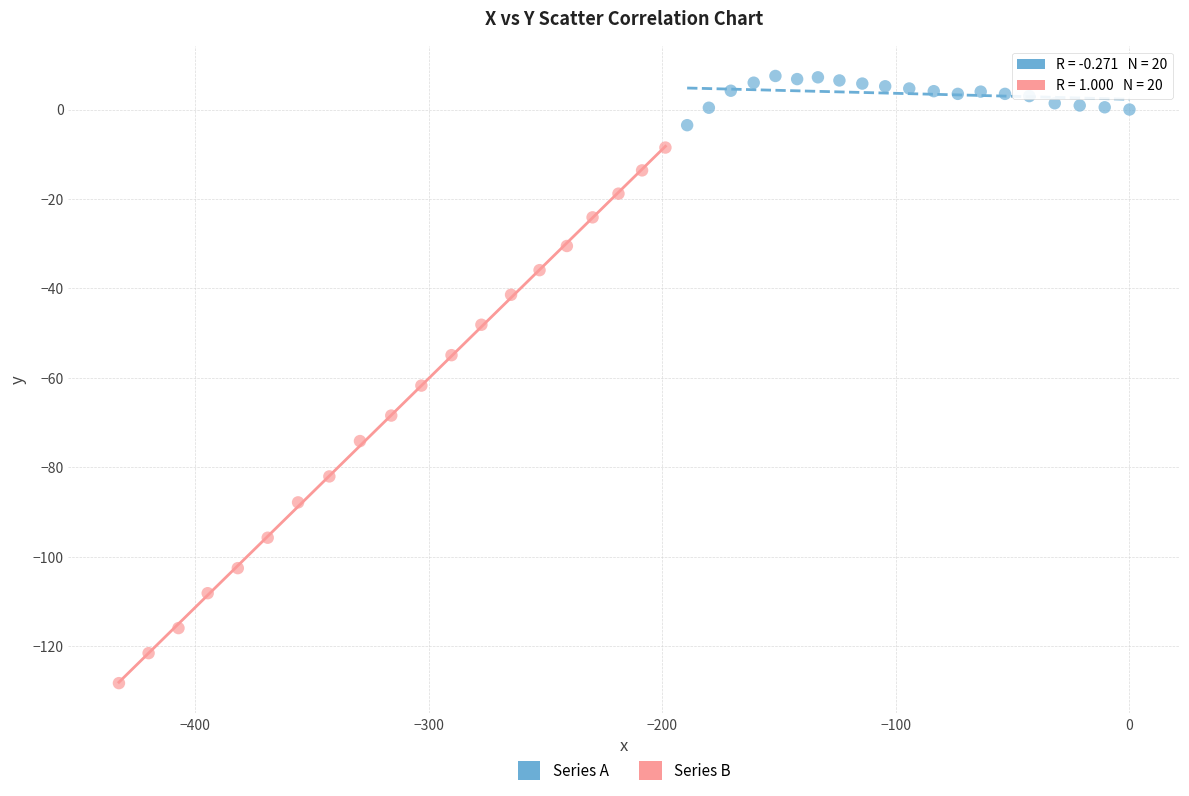

Which series reaches the minimum Y coordinate?

Series B